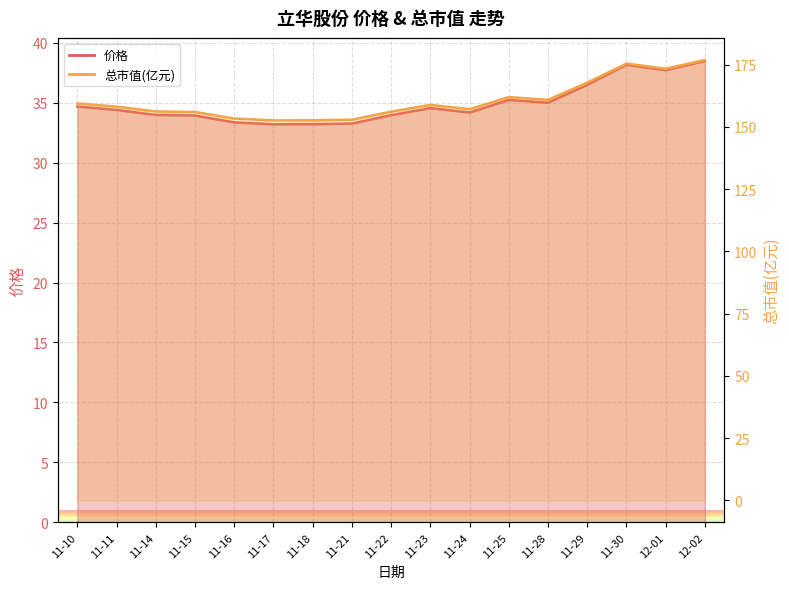

What is the difference between the 价格 values at 11-15 and 11-10?

0.8